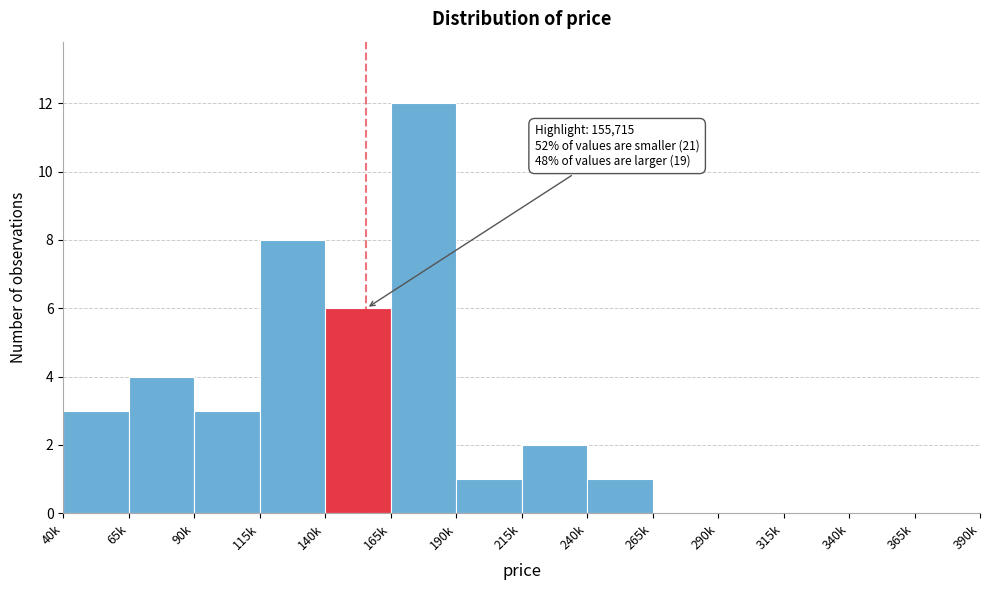

Reading left to right, what are all the values shown in this chart?

40k=3	65k=4	90k=3	115k=8	140k=6	165k=12	190k=1	215k=2	240k=1	265k=0	290k=0	315k=0	340k=0	365k=0